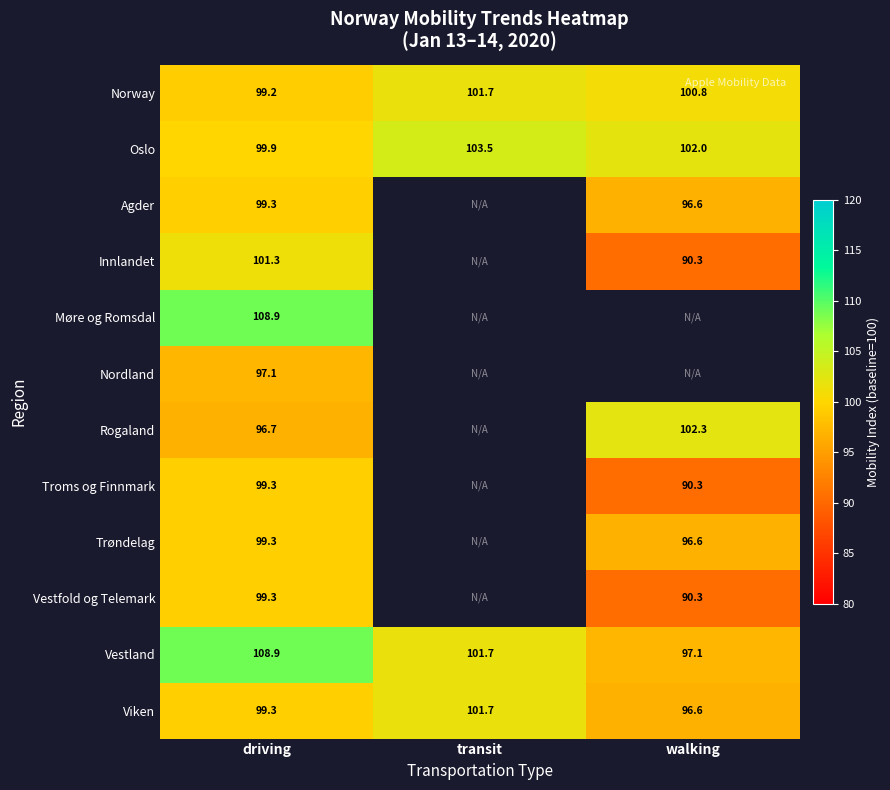

Which category has the lowest value in the Viken series?

walking